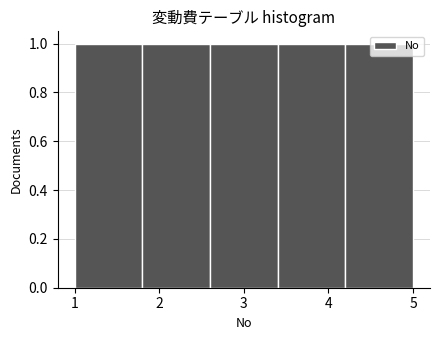

What is the height of the bar covering 4.2 to 5.0 on the x-axis? The values are not printed on the chart, so give them approximately, as read against the axis.

1